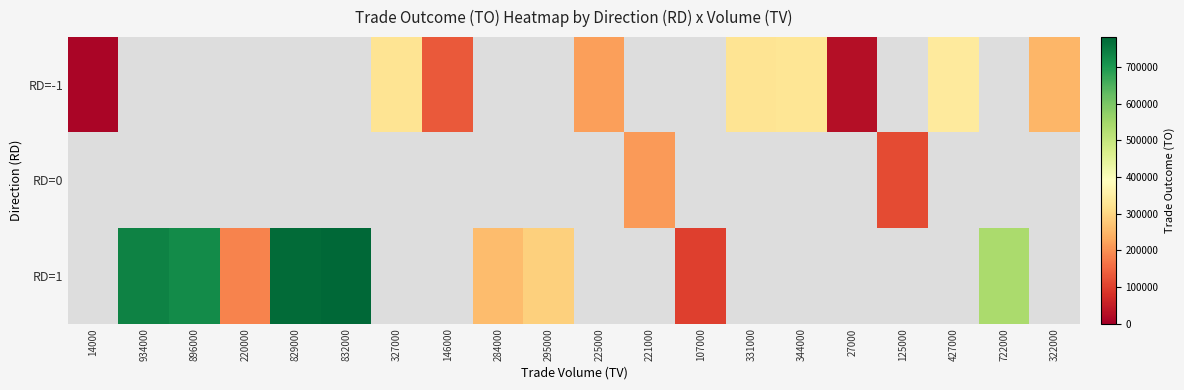

How many values in RD=-1 are above zero?

9